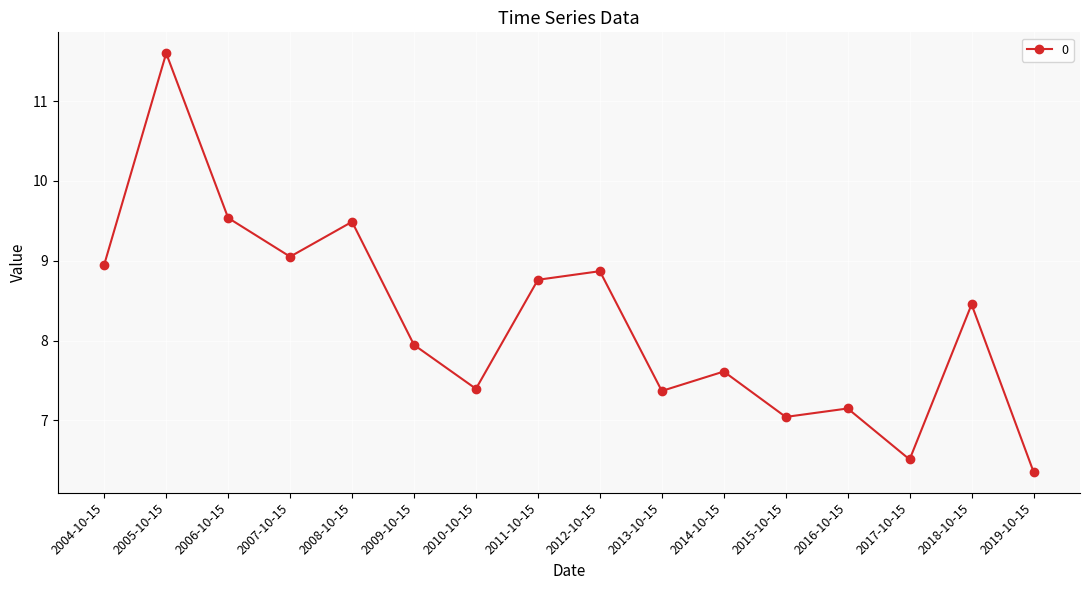

Where is the first local maximum?

2005-10-15